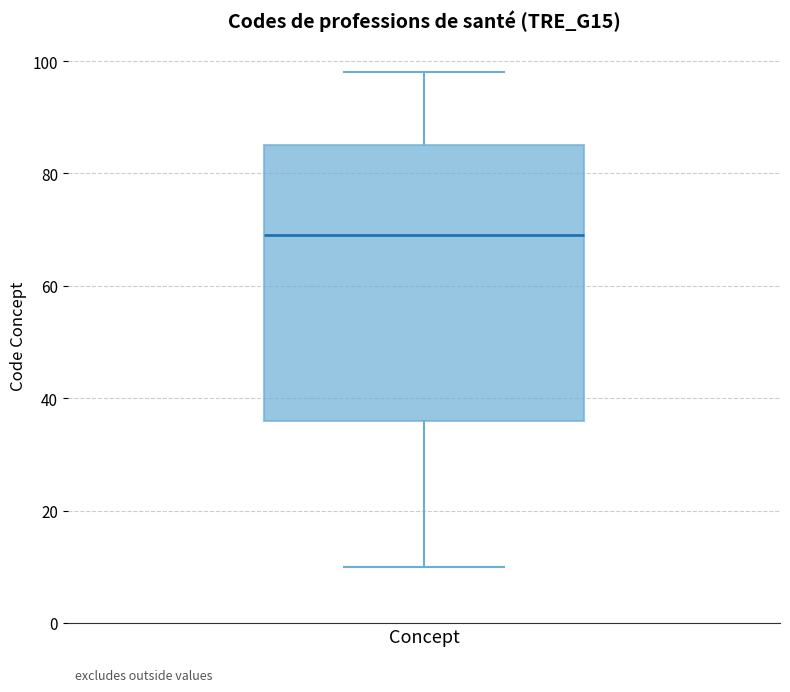

Where does the upper whisker of the box for Concept end on the y-axis? The values are not printed on the chart, so give them approximately, as read against the axis.

98